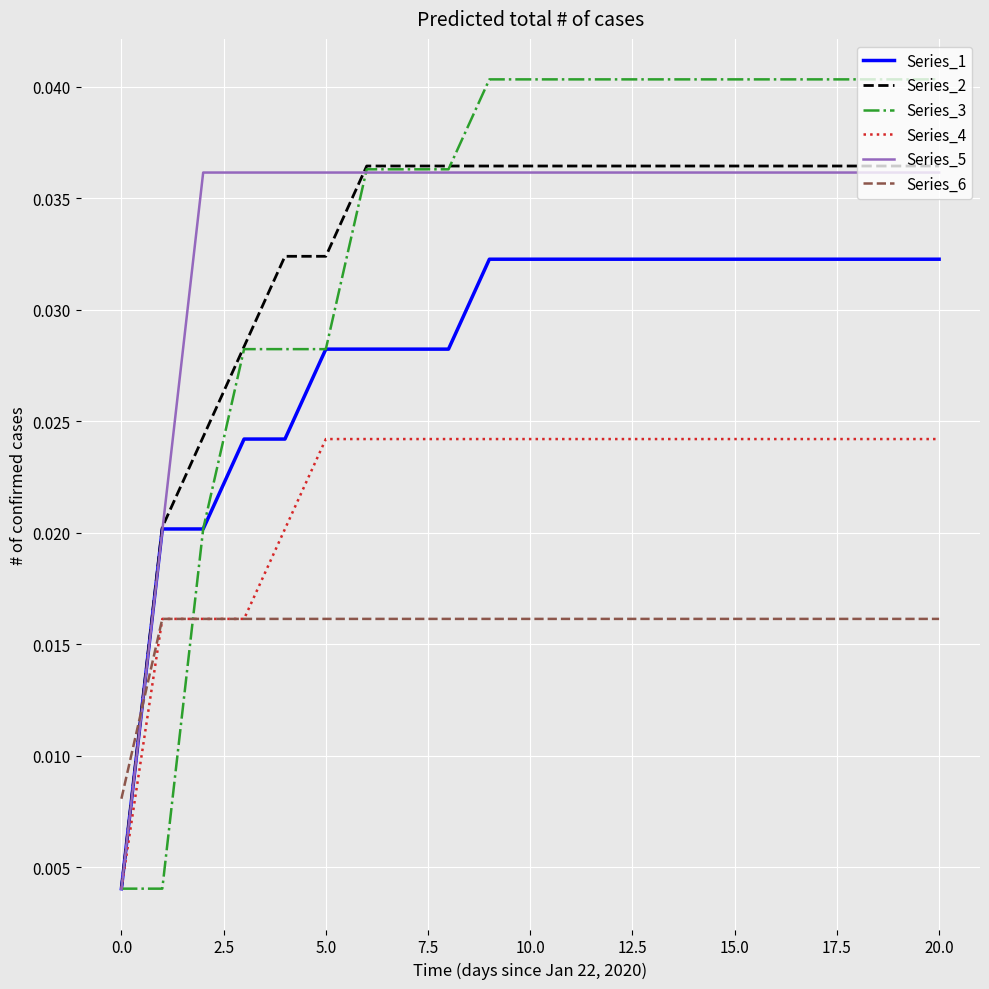

Which series has the widest spread of values?

Series_3